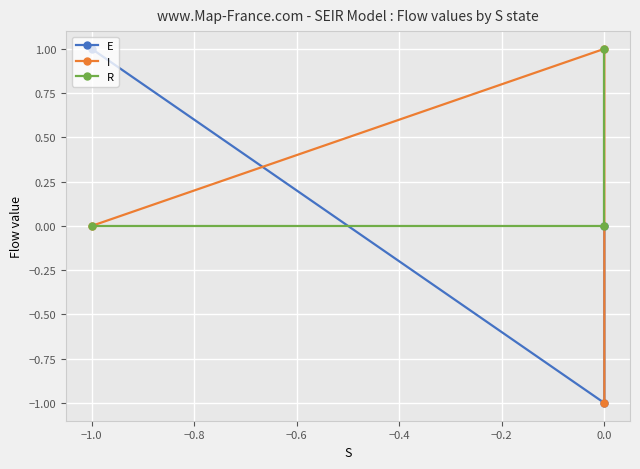

Which series has the widest spread of values?

E